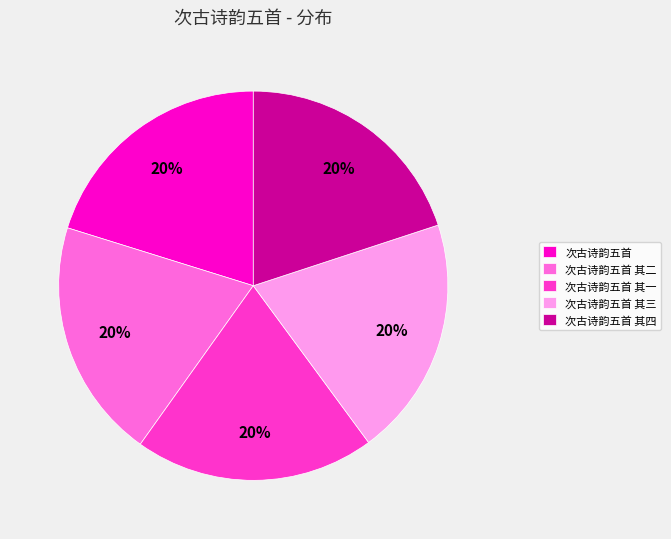

How many slices are in this pie chart?

5